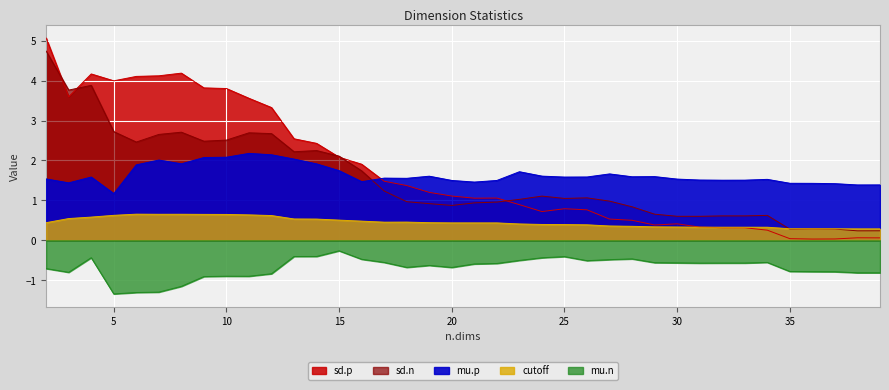

Is it true that sd.p equals 0.5 at 19?

False